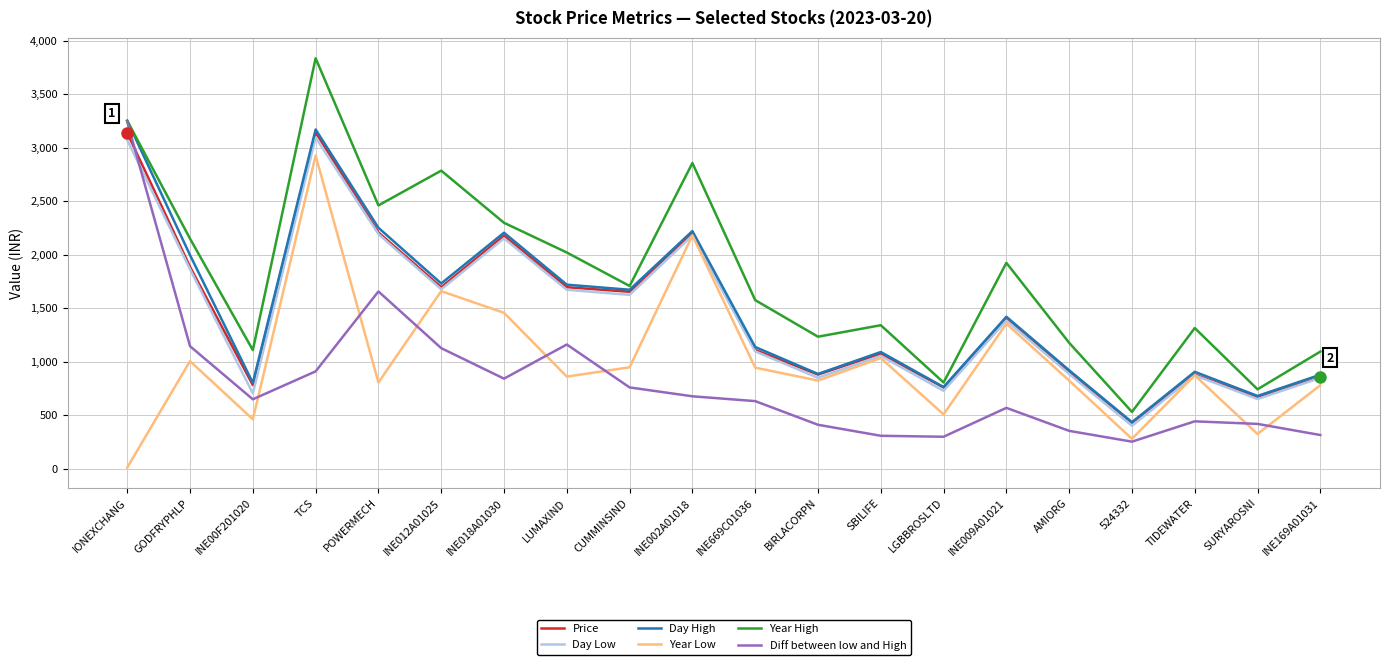

Read the Year High value at SURYAROSNI.

741.4